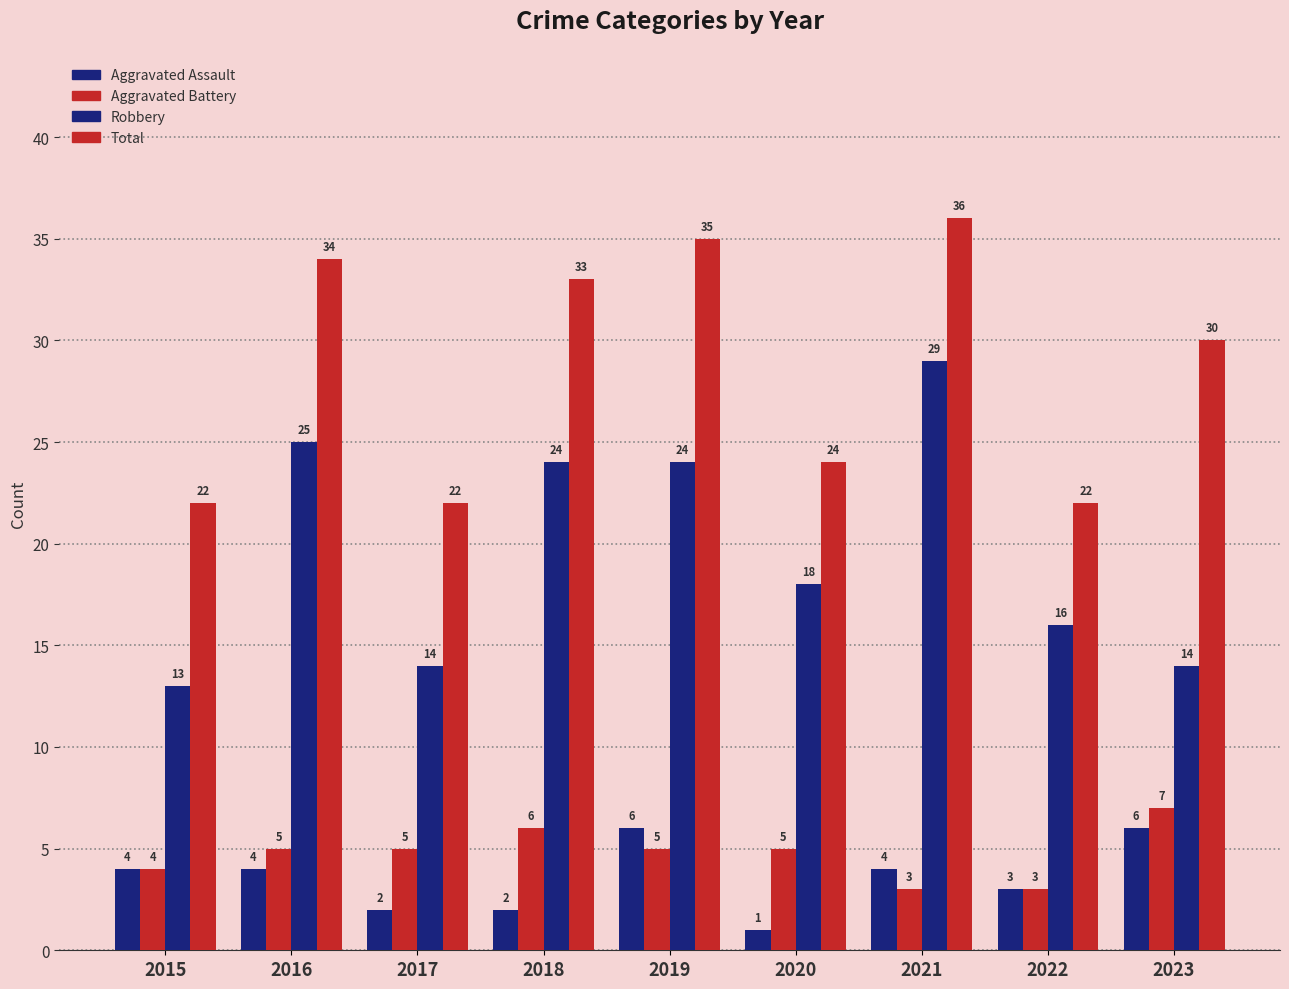

What is the minimum value shown in the chart?

1